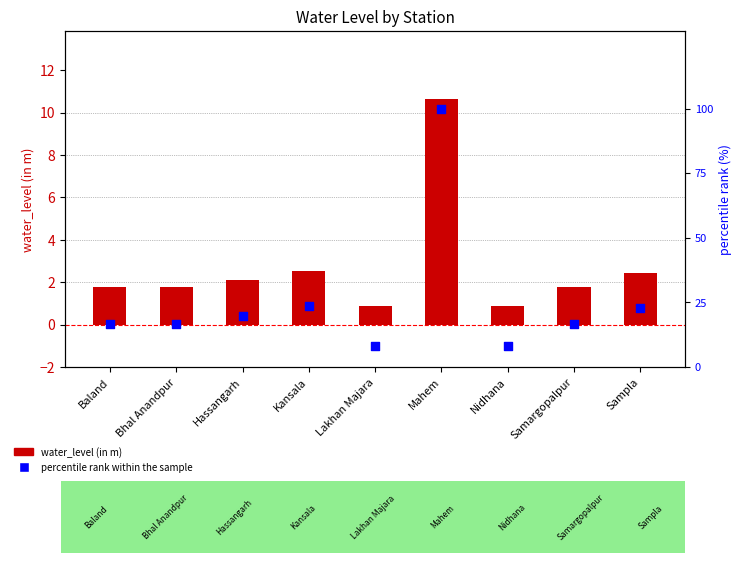

At which category is the sum across all series the highest?

Mahem